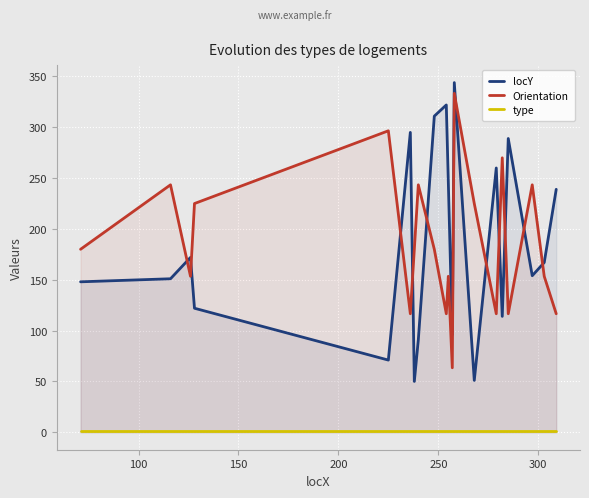

What is the maximum value for Orientation?

333.4